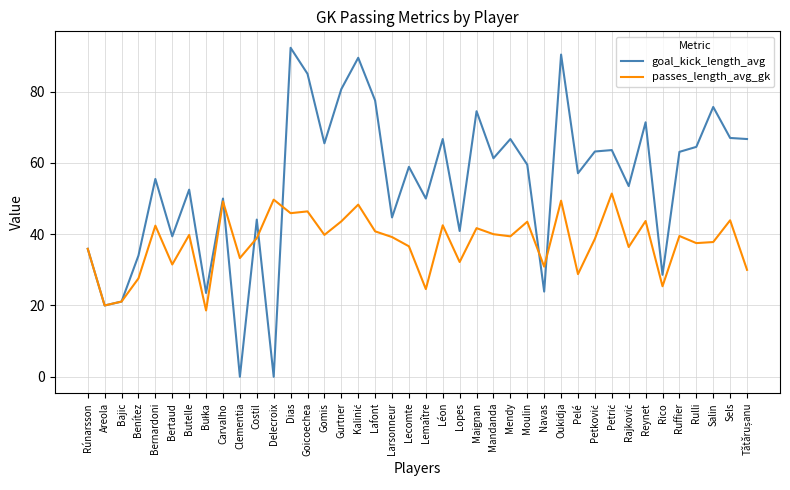

How many interior local peaks does the goal_kick_length_avg series have?

14